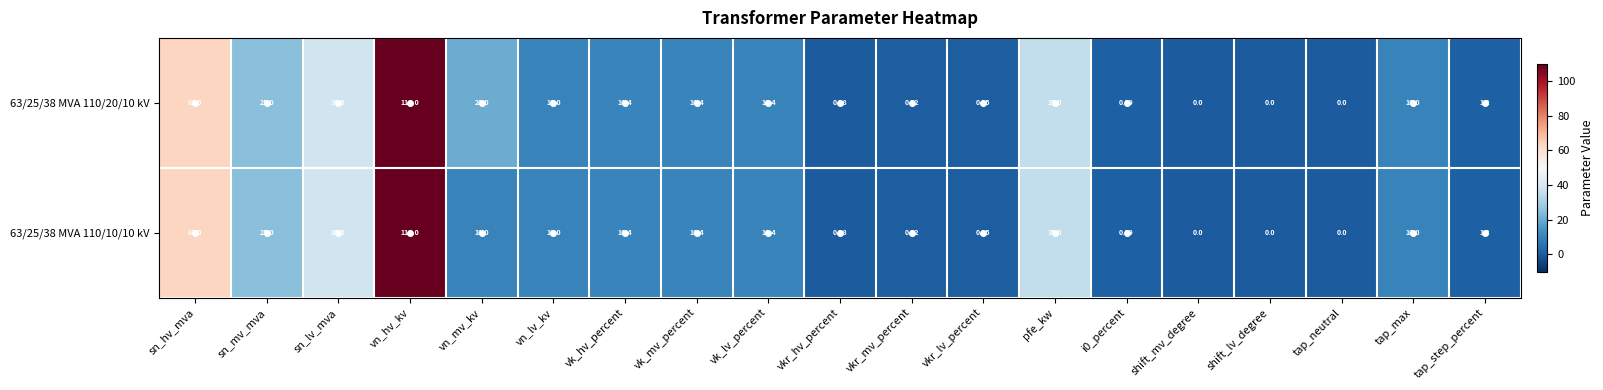

At which category is the sum across all series the highest?

vn_hv_kv